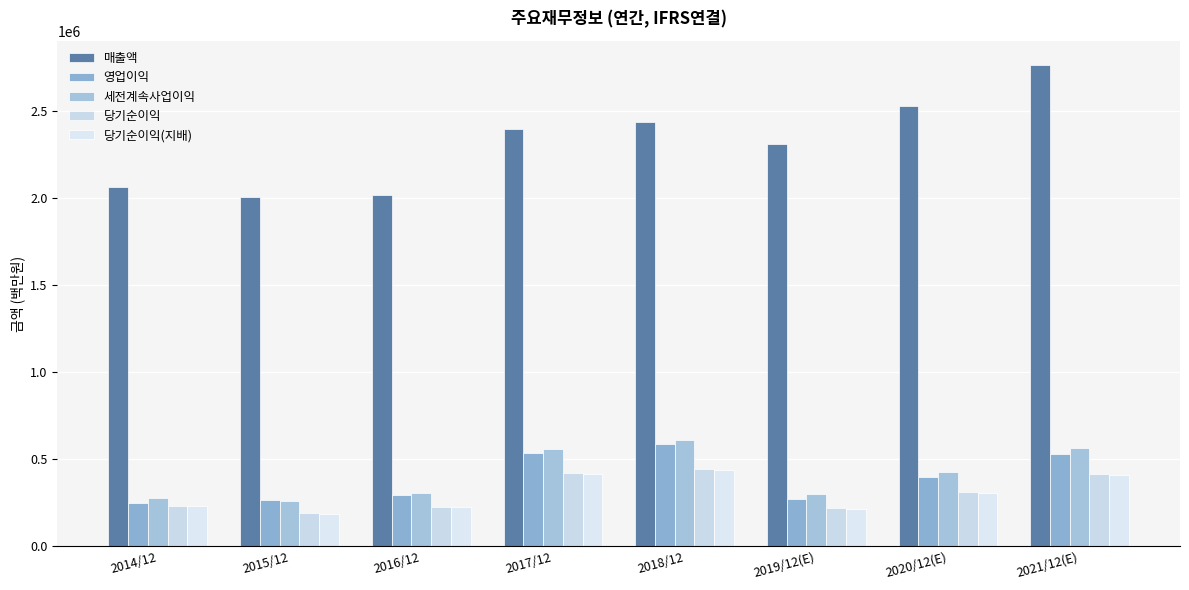

Rank the categories by 당기순이익 value from lowest to highest.

2015/12, 2019/12(E), 2016/12, 2014/12, 2020/12(E), 2021/12(E), 2017/12, 2018/12